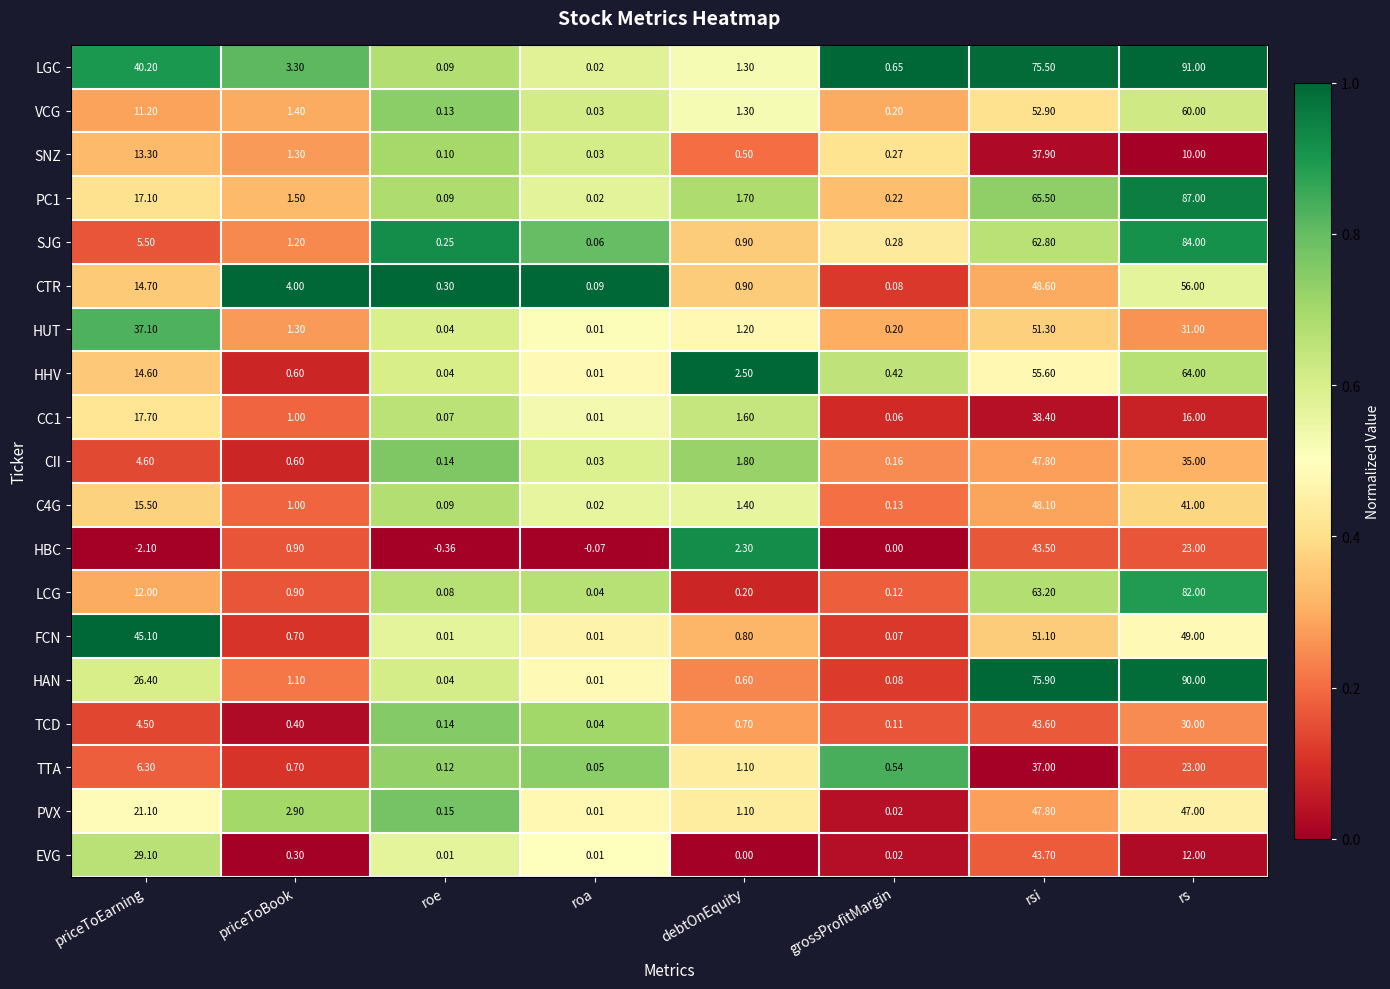

At which label does TTA first exceed 1?

priceToEarning